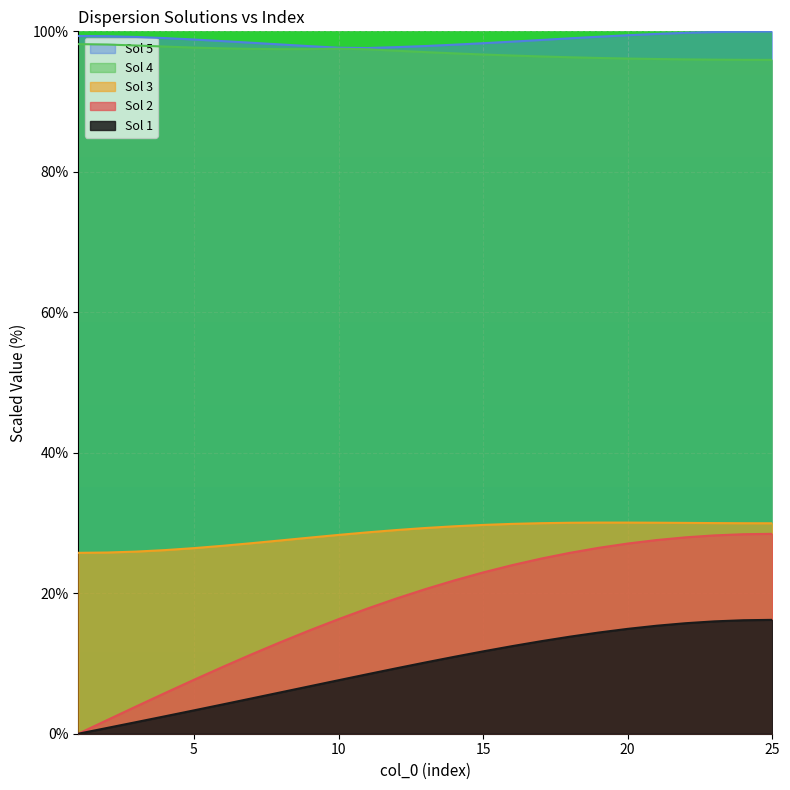

What is the difference between the highest and lowest values at 8?

92.2